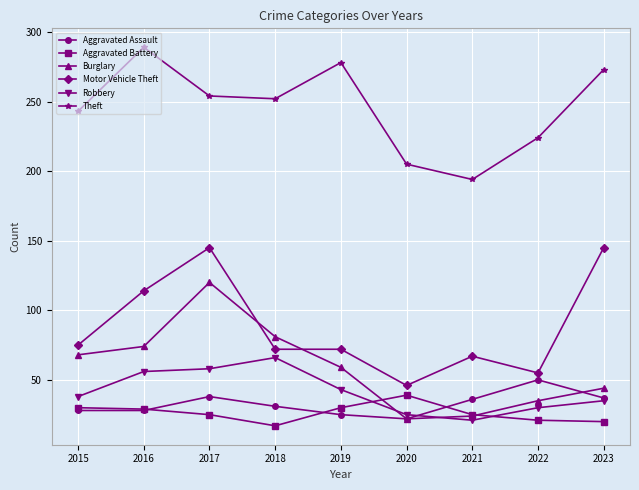

At which category does the chart reach its peak across all series?

2016